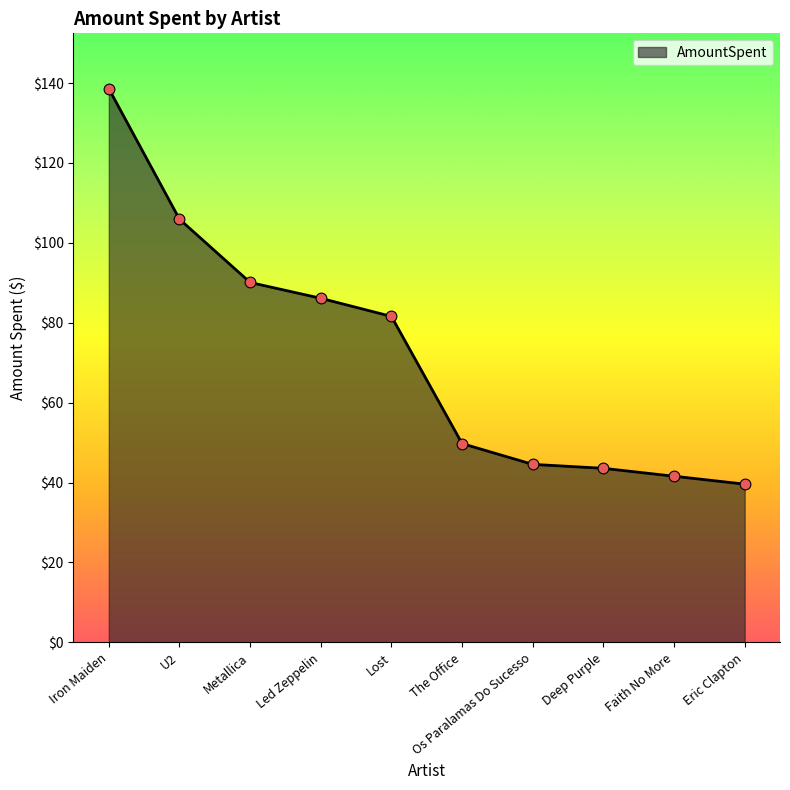

Between The Office and Eric Clapton, which is larger?

The Office